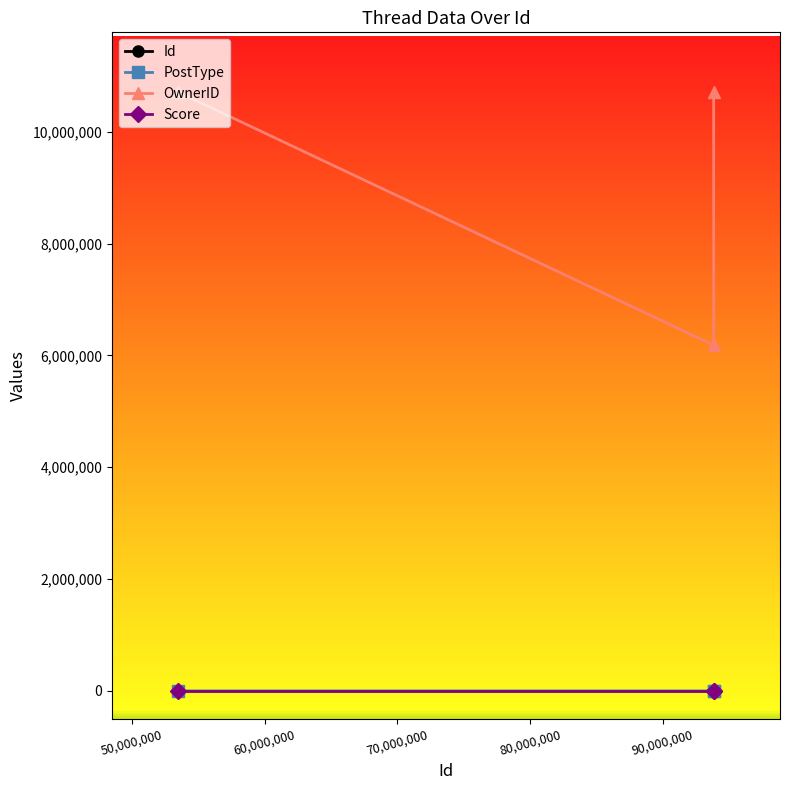

Rank the series by their maximum value, from lowest to highest.

Score, PostType, OwnerID, Id